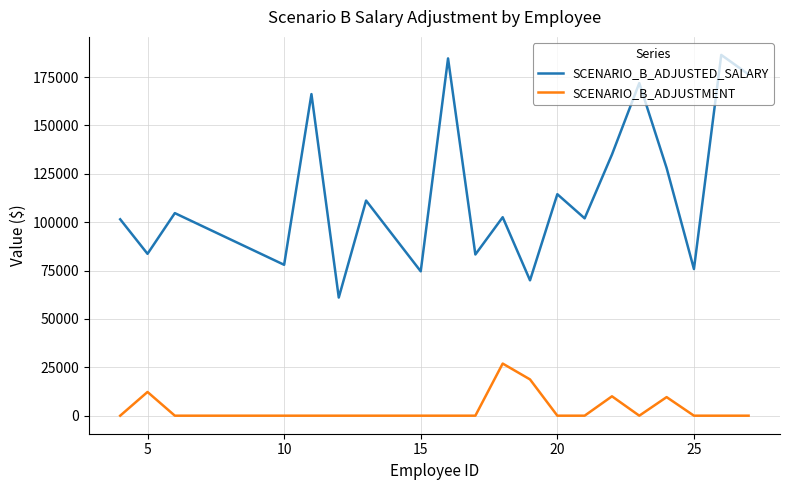

Rank the series by their maximum value, from highest to lowest.

SCENARIO_B_ADJUSTED_SALARY, SCENARIO_B_ADJUSTMENT